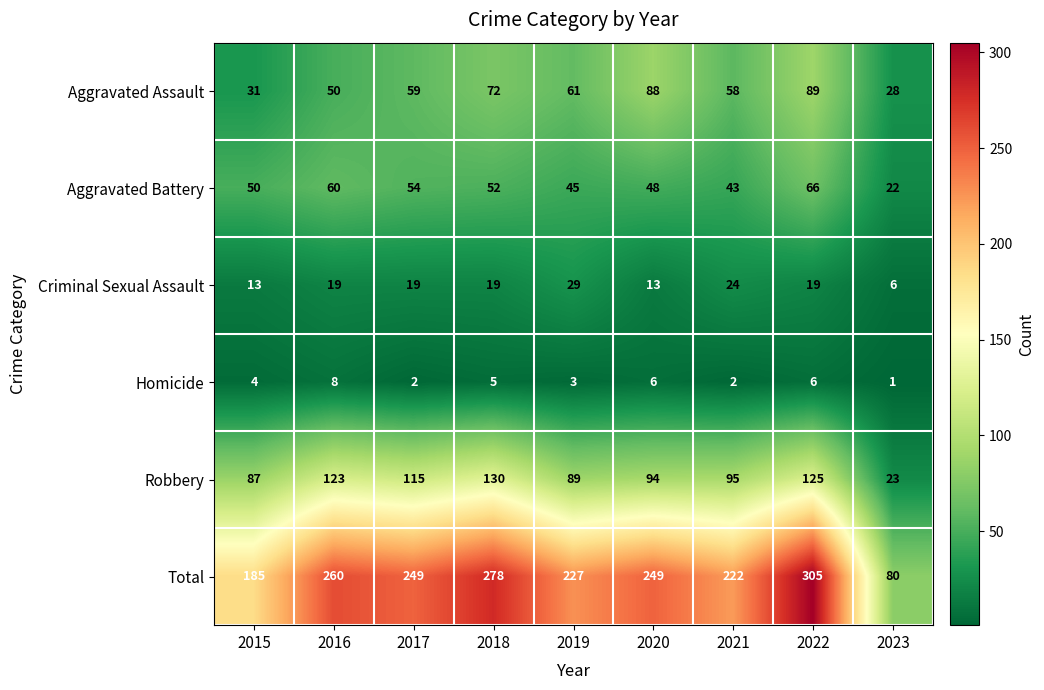

Which series changed the most between 2015 and 2018?

Total